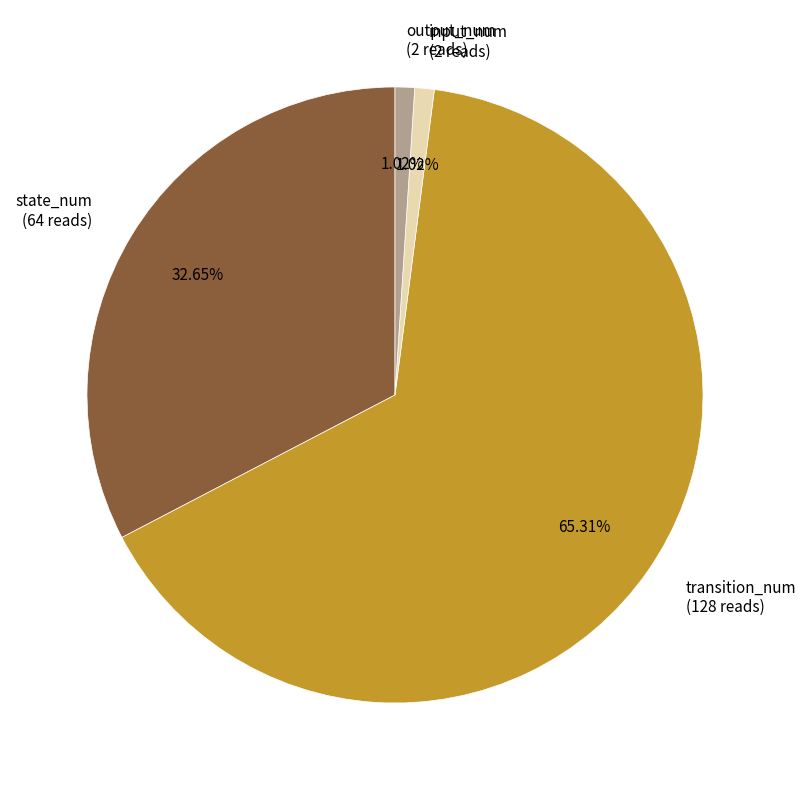

To the nearest percent, what portion does output_num represent?

1%